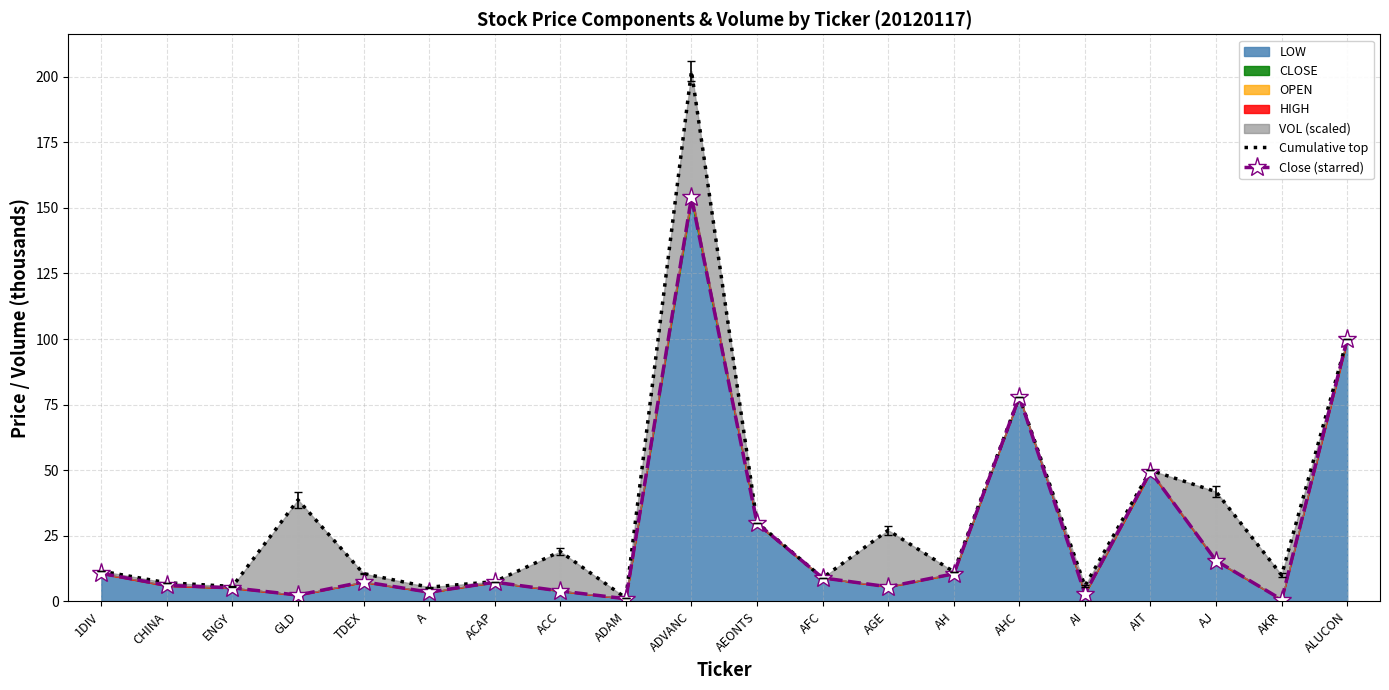

Rank the series at AH from highest to lowest value.

Cumulative top, Close (starred)